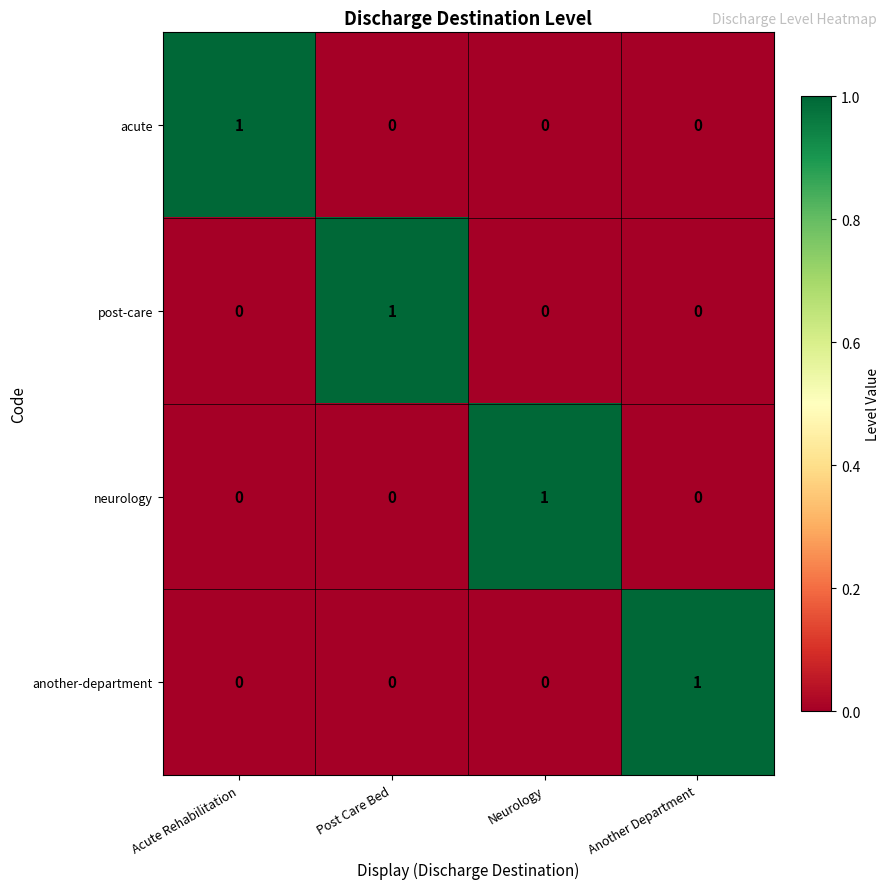

Reading right to left, transcribe all the data shown in this chart.

acute: 0	0	0	1
post-care: 0	0	1	0
neurology: 0	1	0	0
another-department: 1	0	0	0